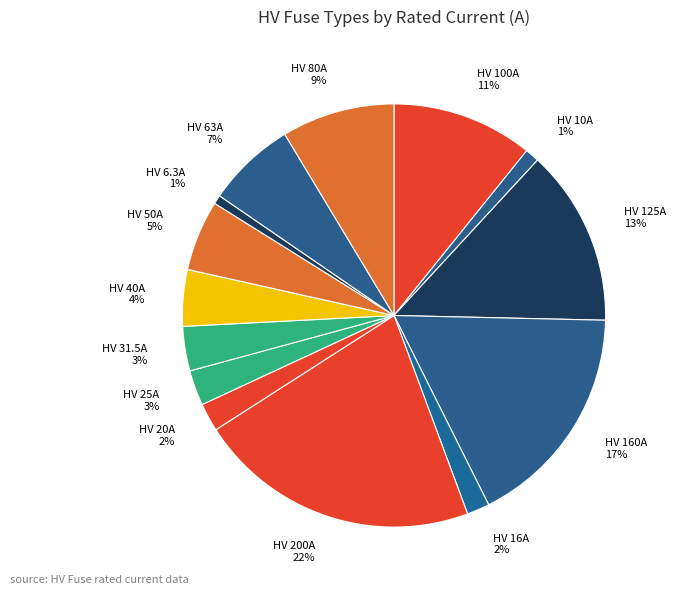

Is it true that HV 25A is 3% of the pie?

True